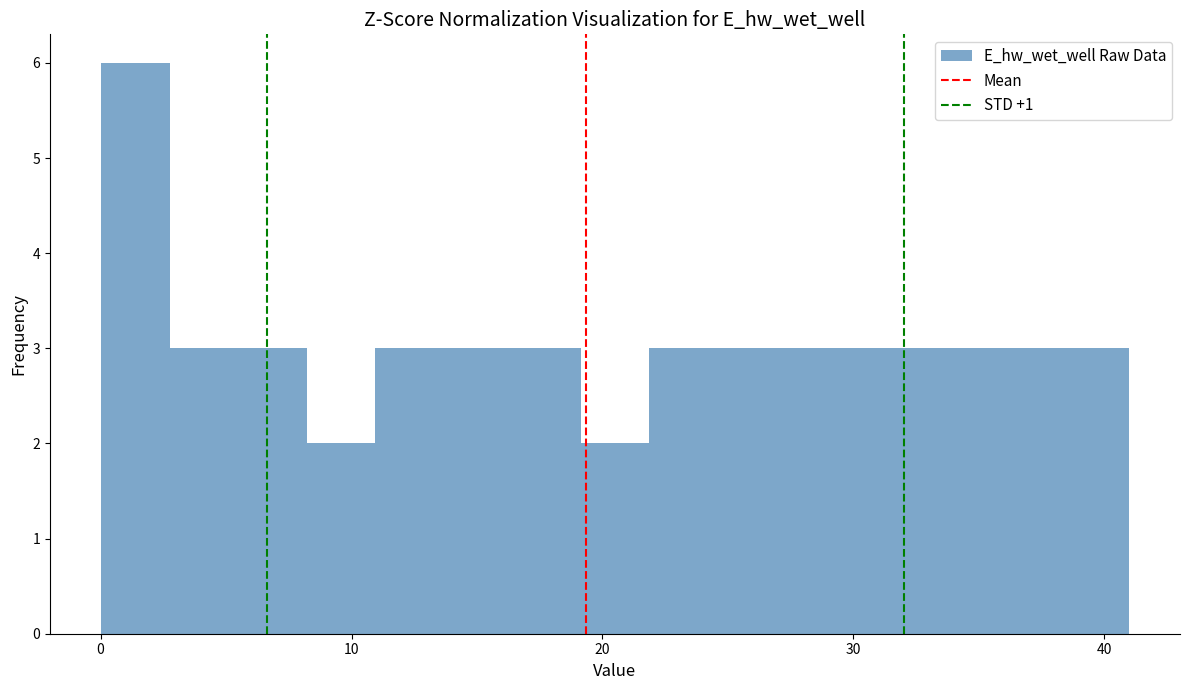

Around what value on the x-axis is the tallest bar? Give the approximate position of its centre, as read against the axis.

1